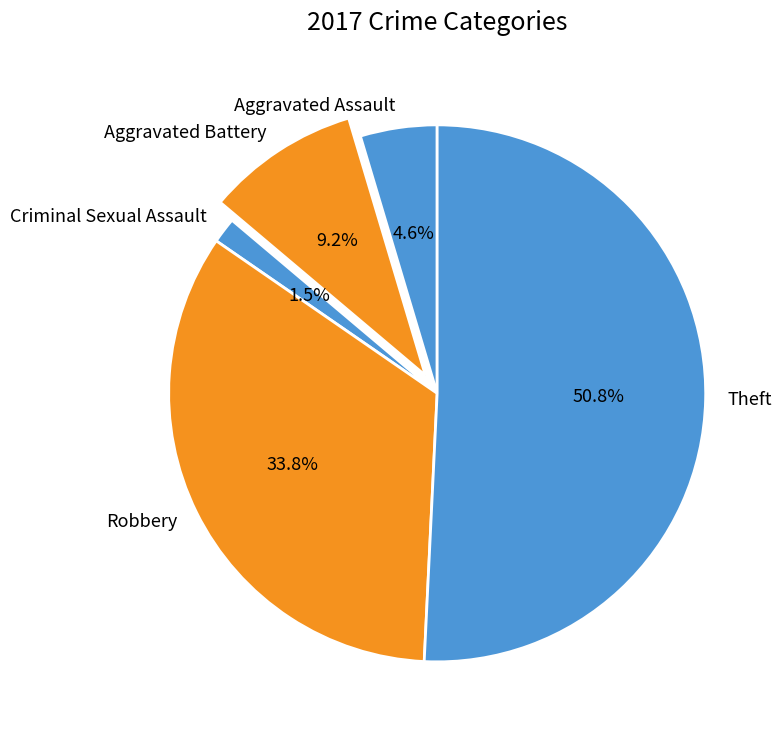

Combined, do Theft and Aggravated Assault account for over 50%?

Yes